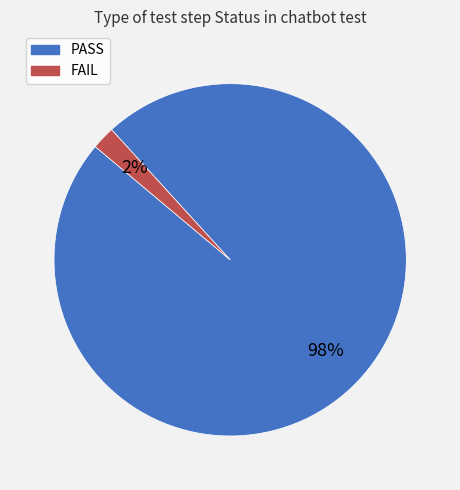

The PASS slice represents 92% of the pie. True or false?

False